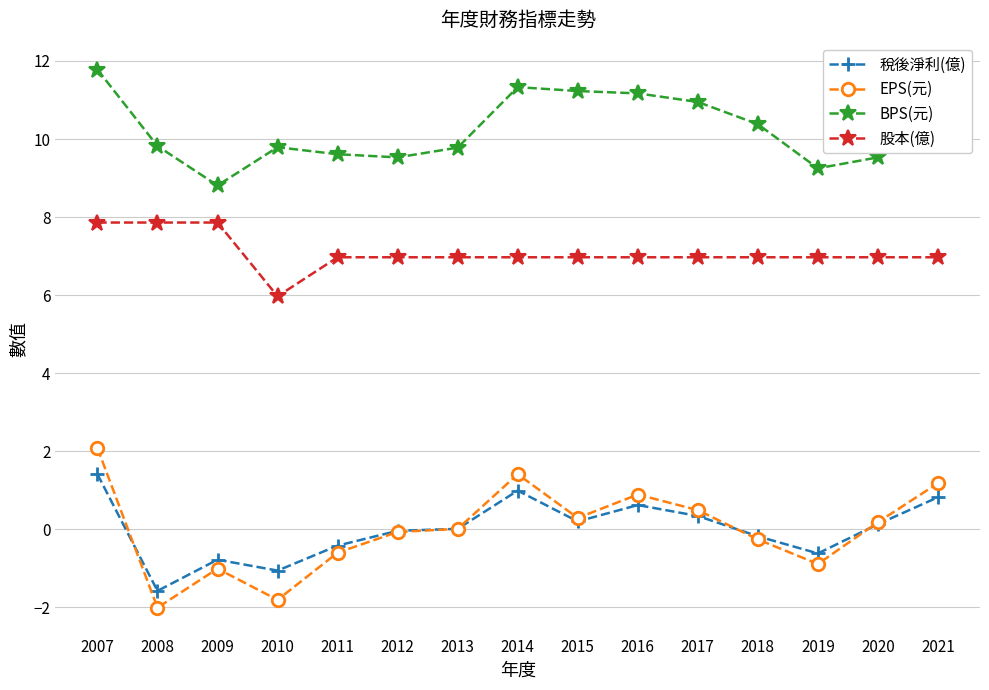

Where is the first local minimum for 稅後淨利(億)?

2008